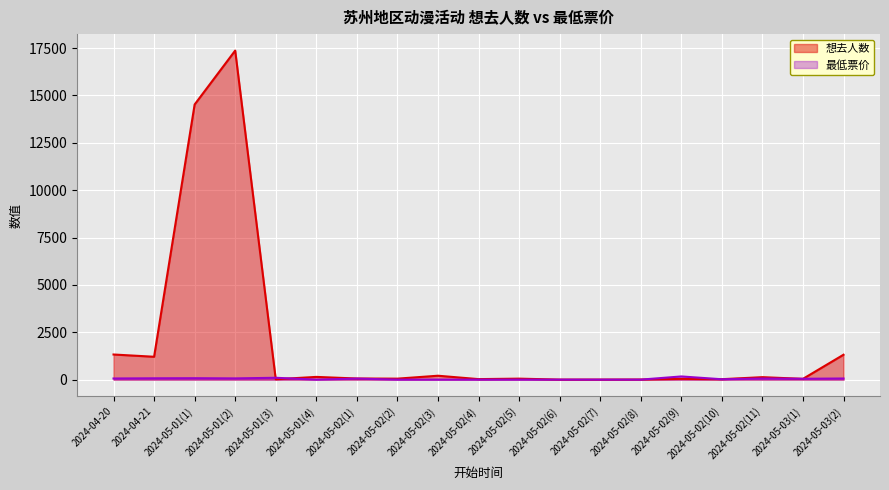

How many intersections are there between 最低票价 and 想去人数?

6